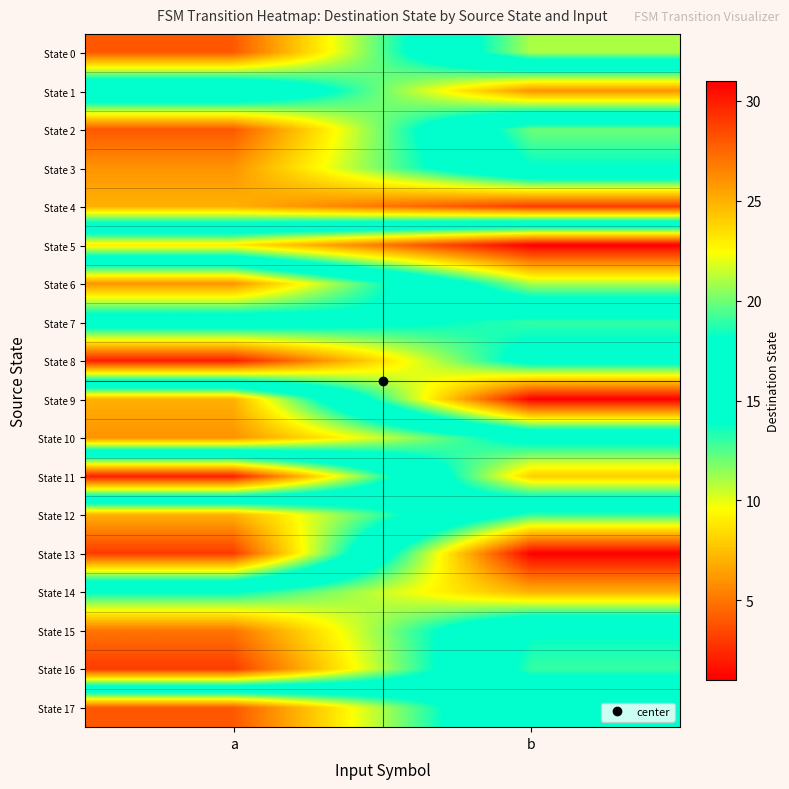

Which has a higher value, b or a?

b